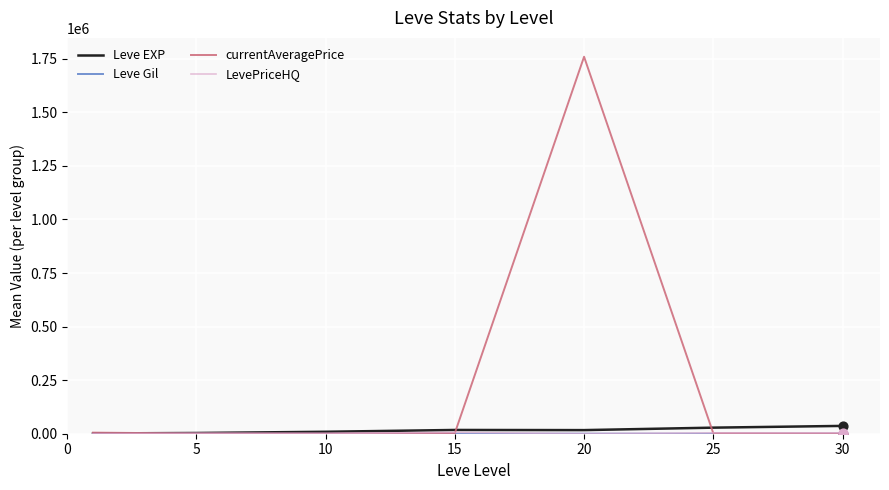

Which series has the largest range (max minus min)?

currentAveragePrice